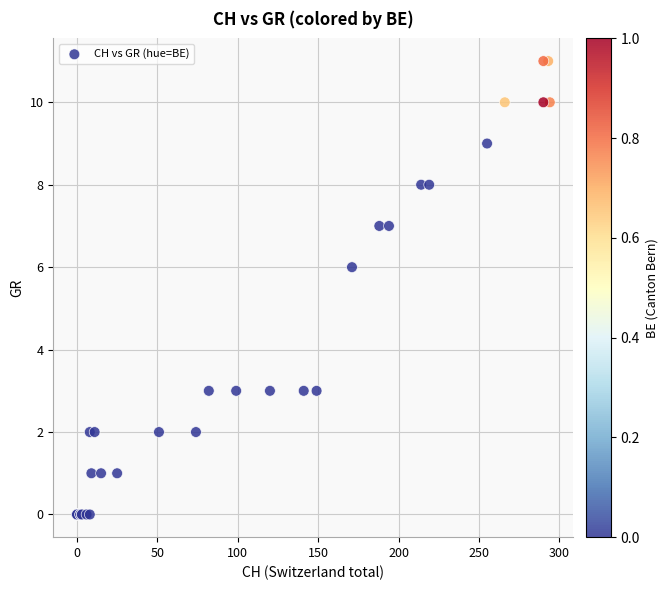

What Y value in the scatter plot is closest to 5?

6